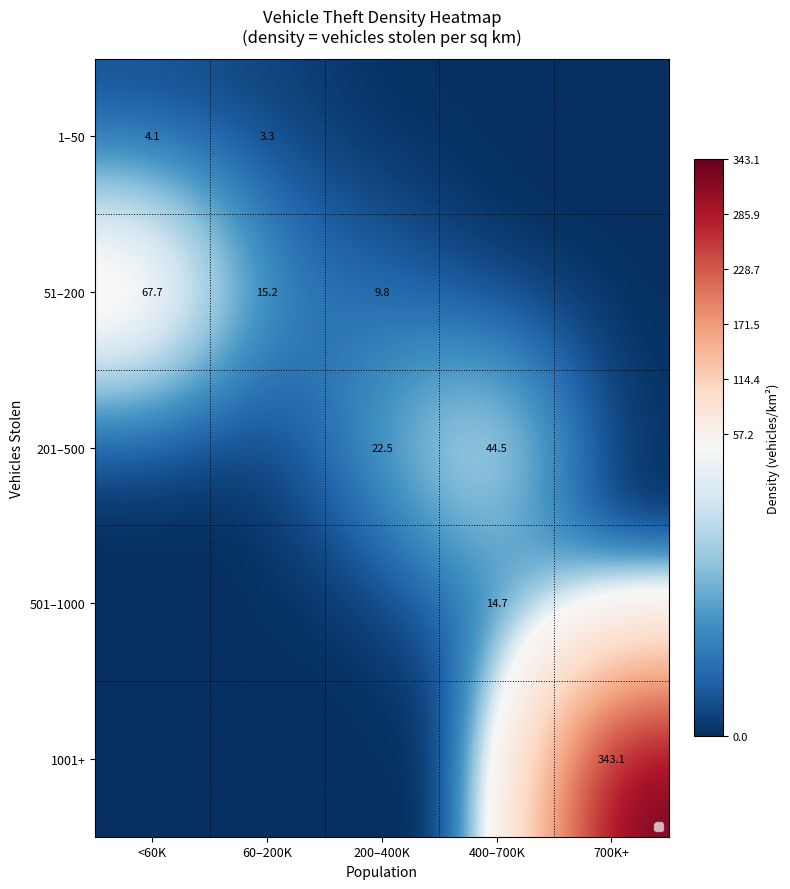

Is it true that 1001+ equals 492.5 at 700K+?

False